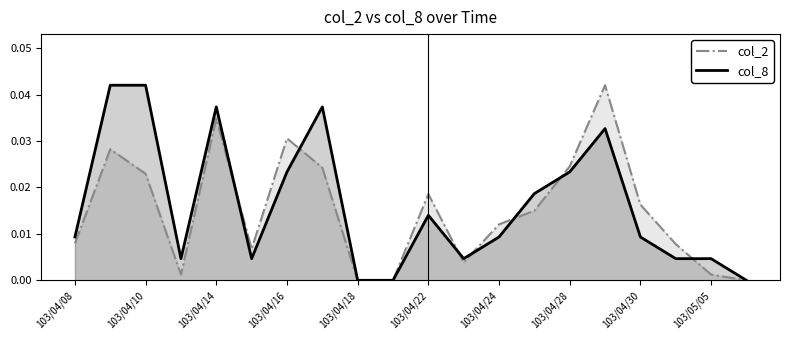

How many data points in col_2 are above 0?

17